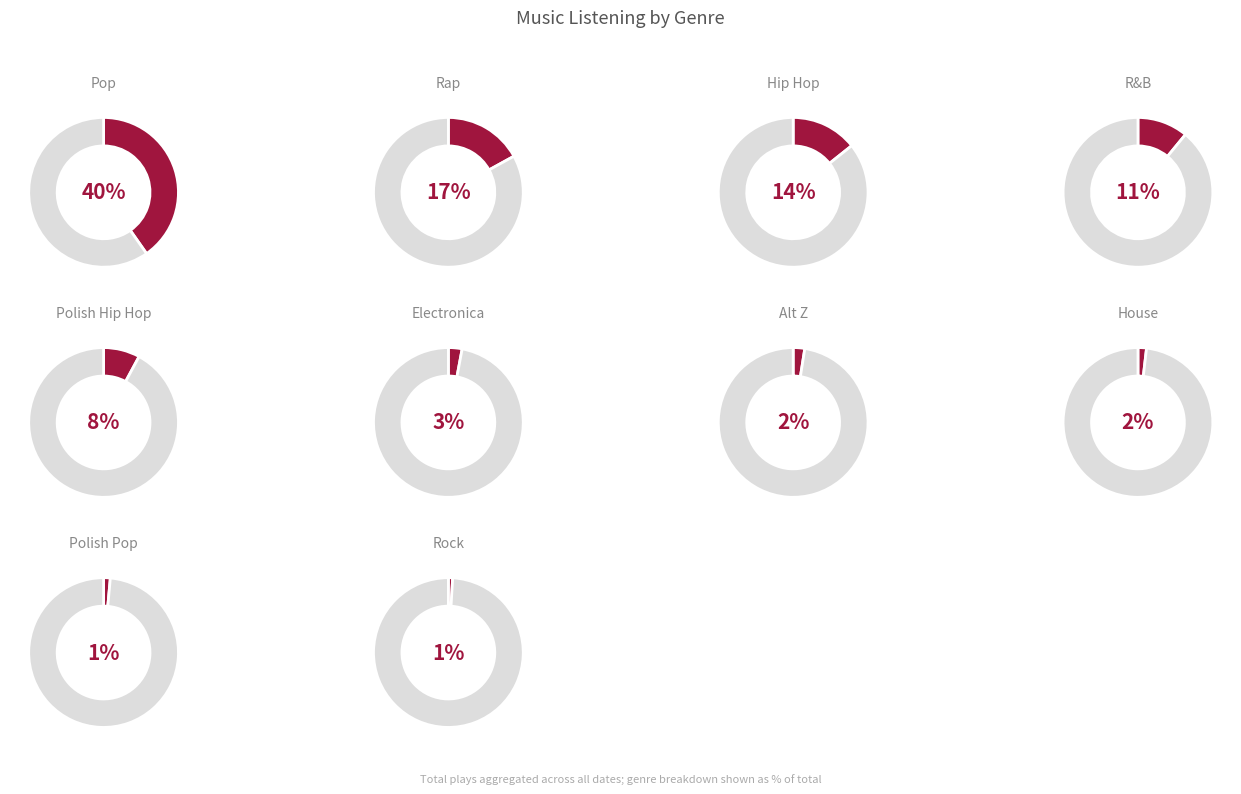

Is polish hip hop the majority of the pie?

No